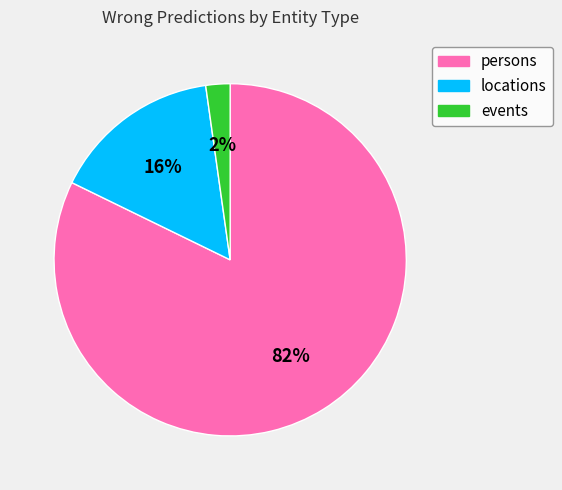

To the nearest percent, what portion does locations represent?

16%